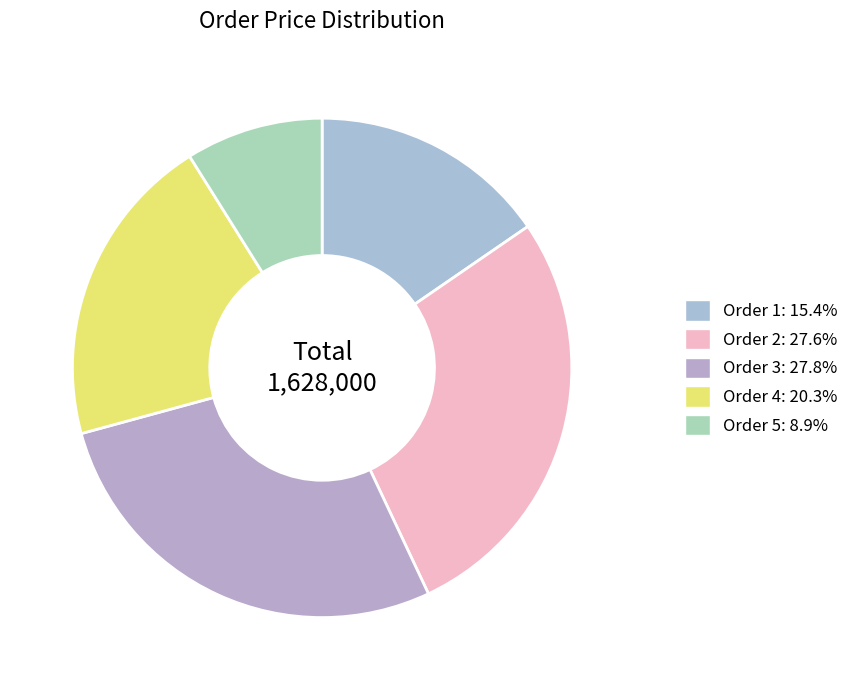

Which category has the biggest portion of the pie?

3